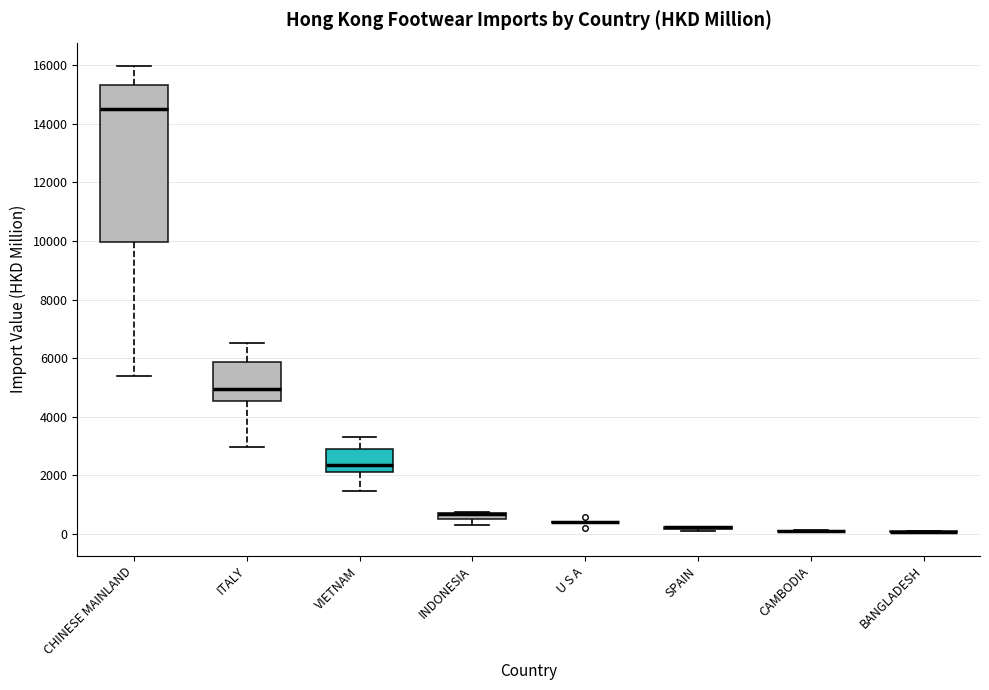

Which box is the tallest, from its lower edge to its upper edge?

CHINESE MAINLAND